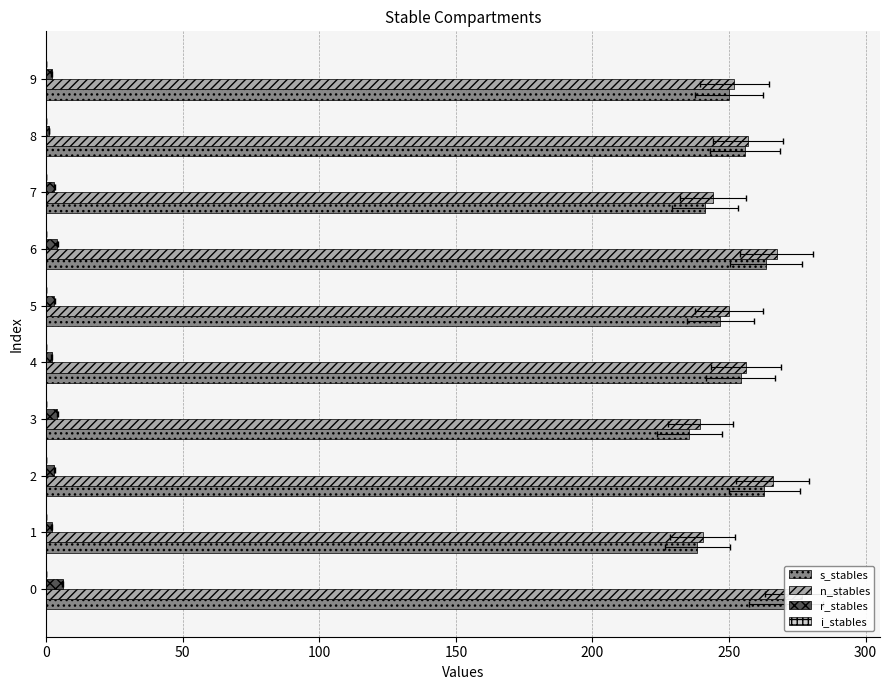

Is the value of r_stables at 2 greater than the value of n_stables at 5?

No